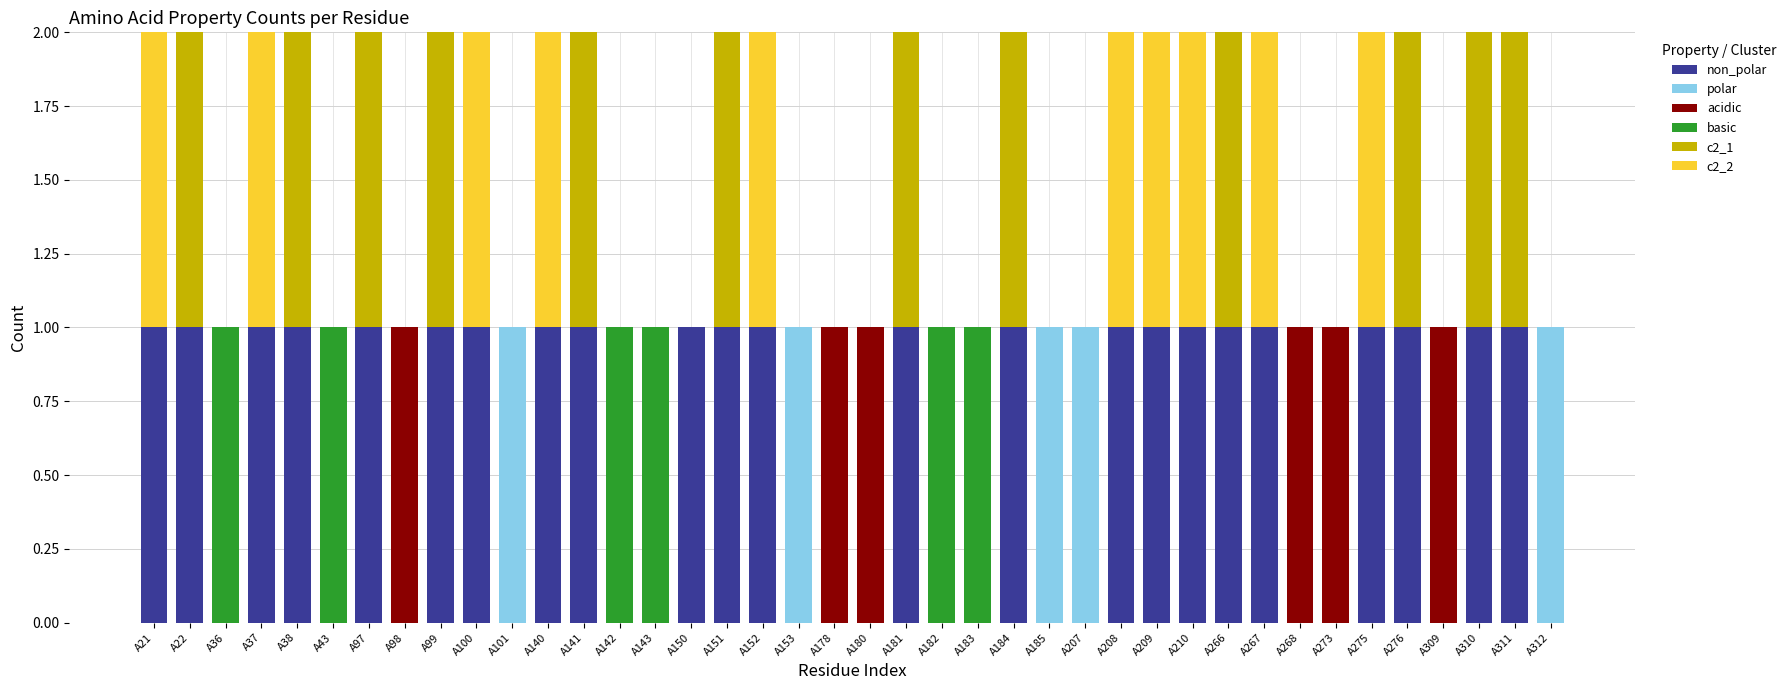

Count the number of data series in this chart.

6